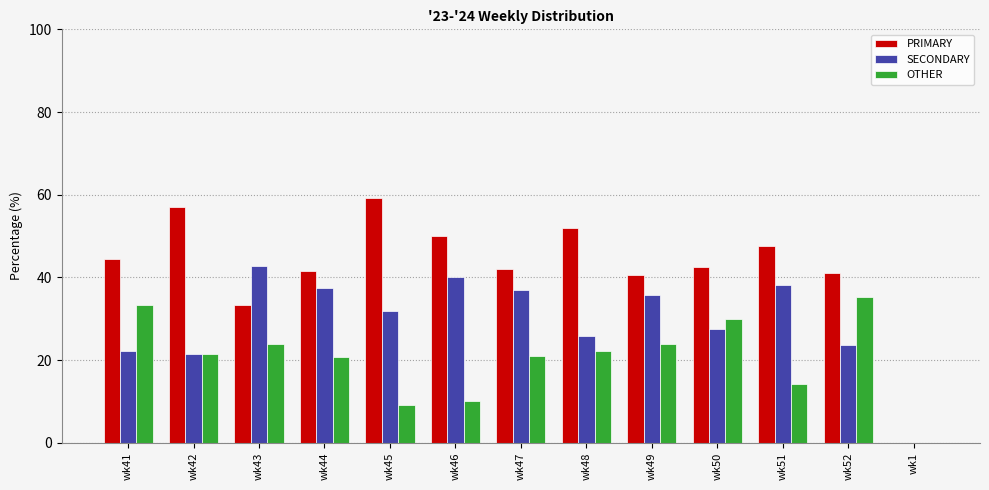

Where does the OTHER series first go above 21?

wk41